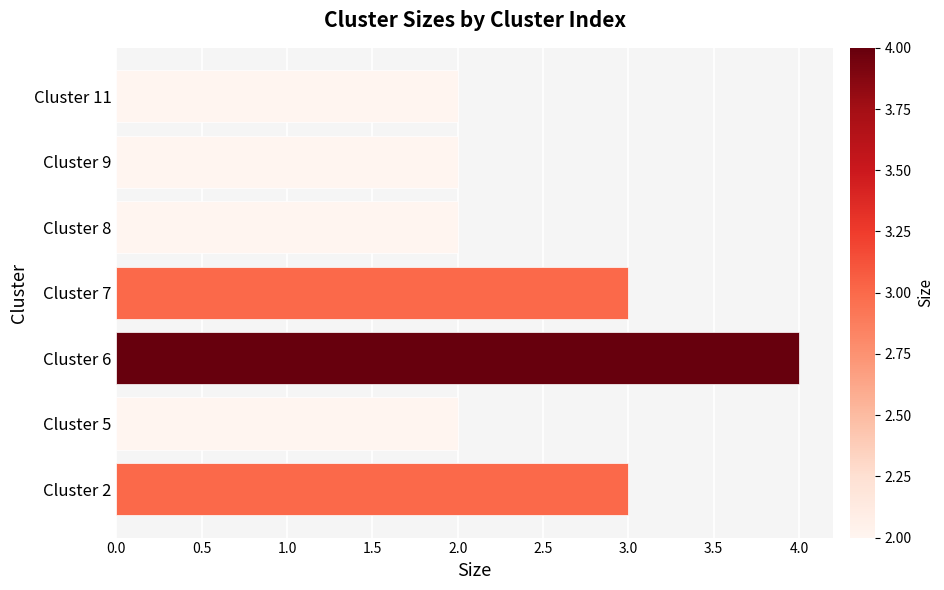

At which category does the chart reach its peak across all series?

Cluster 6